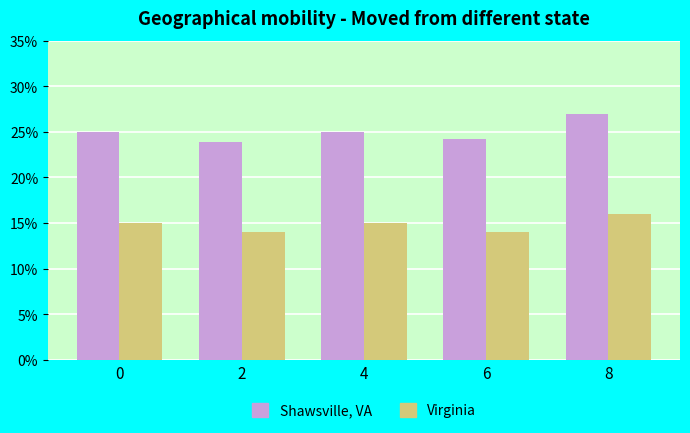

What are all the series names shown in the legend?

Shawsville, VA, Virginia